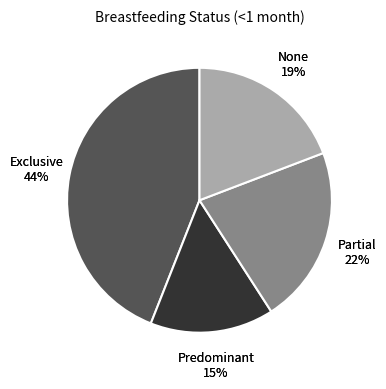

What is the smallest slice in the pie chart?

Predominant